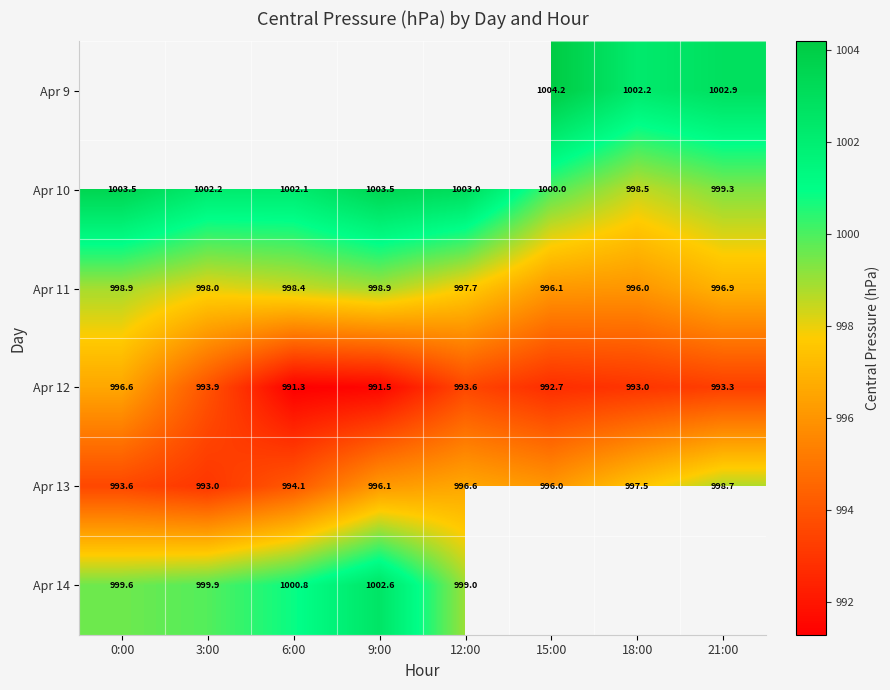

Is it true that Apr 12 equals 493.6 at 6:00?

False